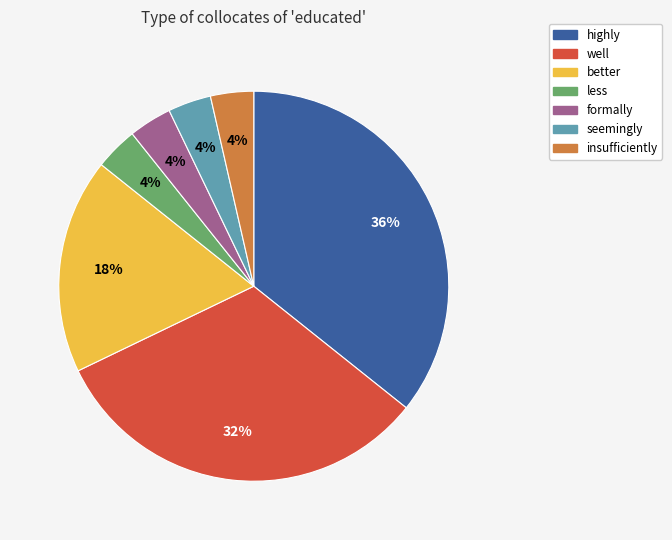

Is it true that less is 15% of the pie?

False